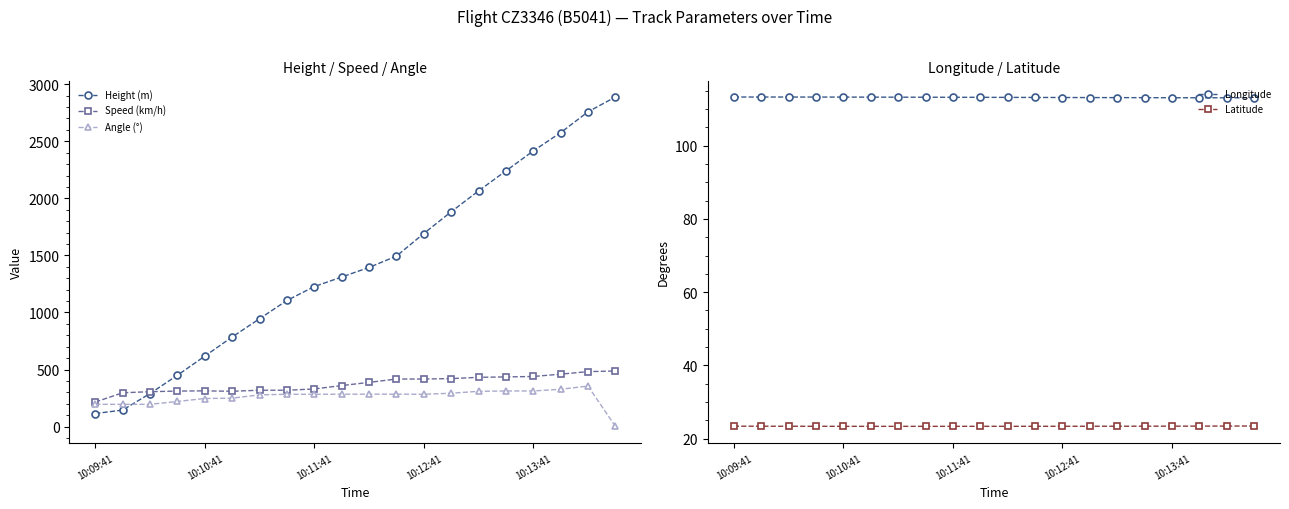

At which label is Longitude closest to 113?

18